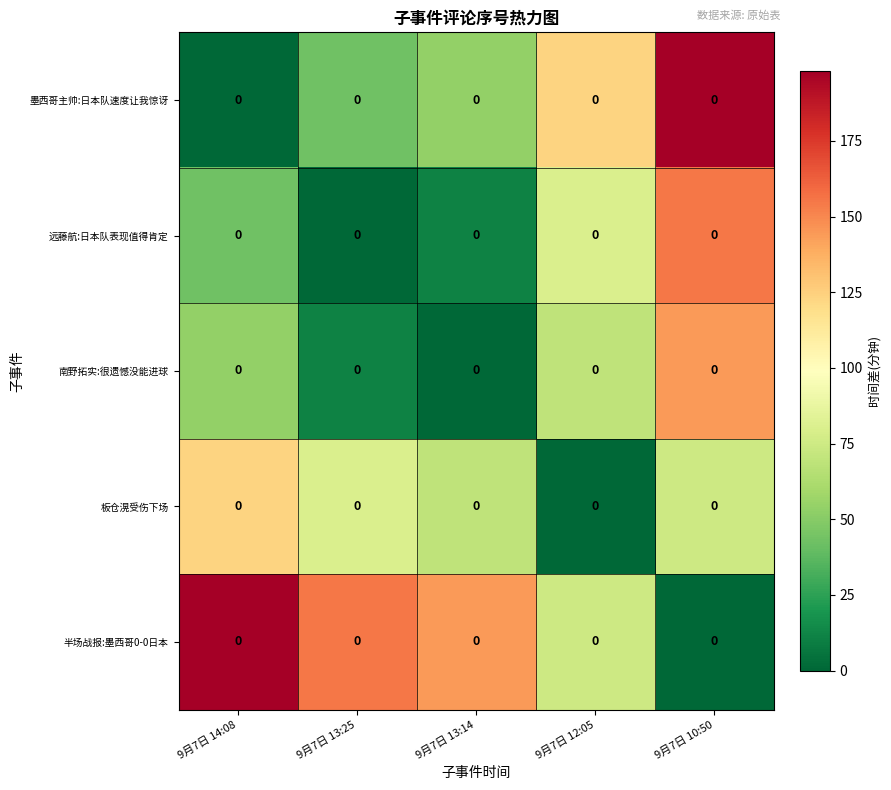

The 板仓滉受伤下场 series shows 53 at 9月7日 14:08. True or false?

False